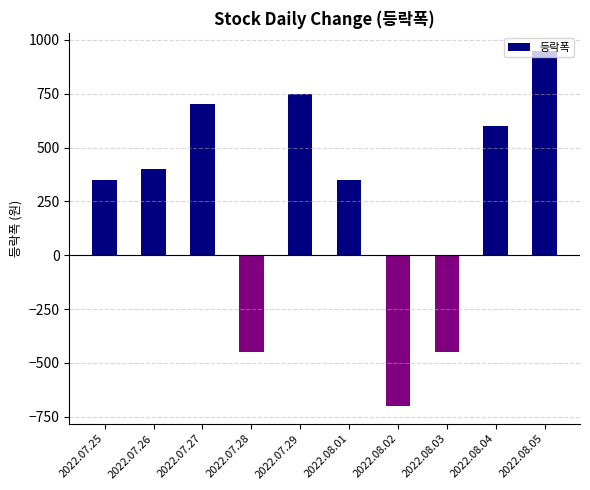

How many negative values are there?

3